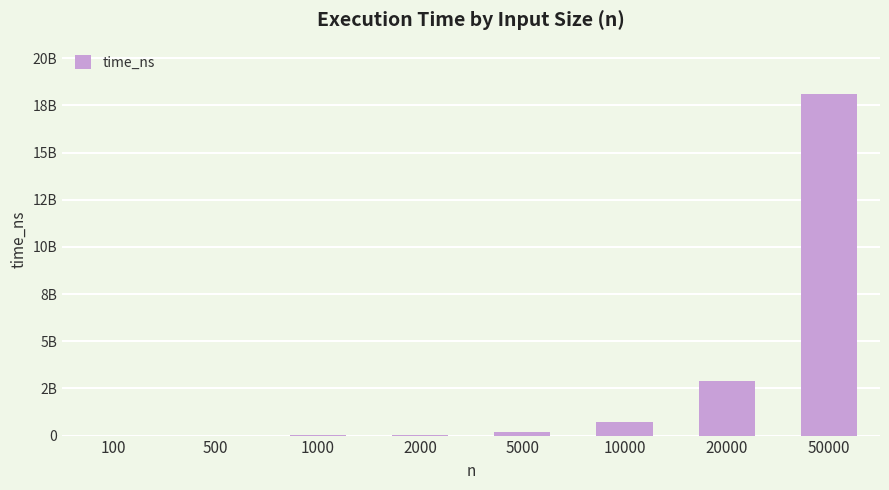

List the labels in order of value, smallest first.

100, 500, 1000, 2000, 5000, 10000, 20000, 50000